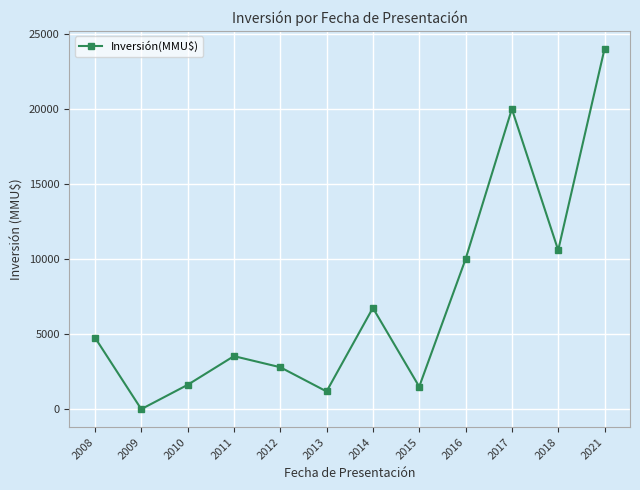

What is the average value?

7241